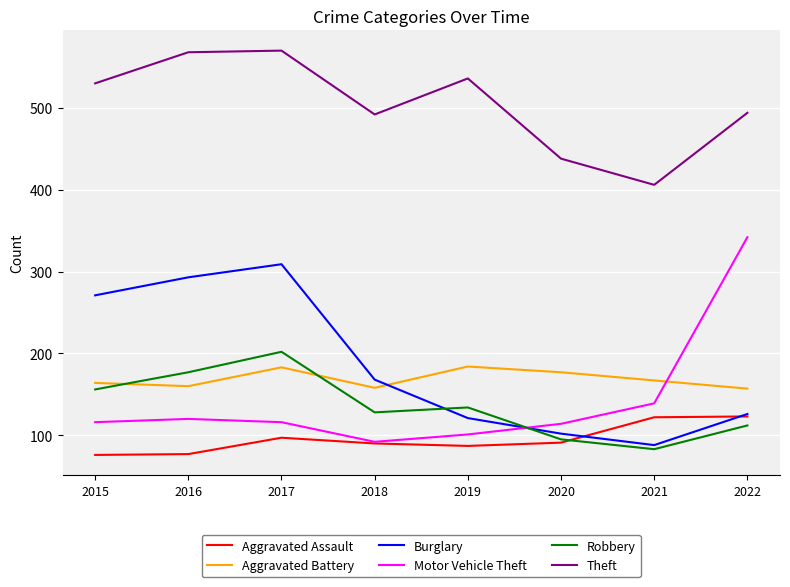

What is the difference between the Aggravated Battery values at 2022 and 2016?

3